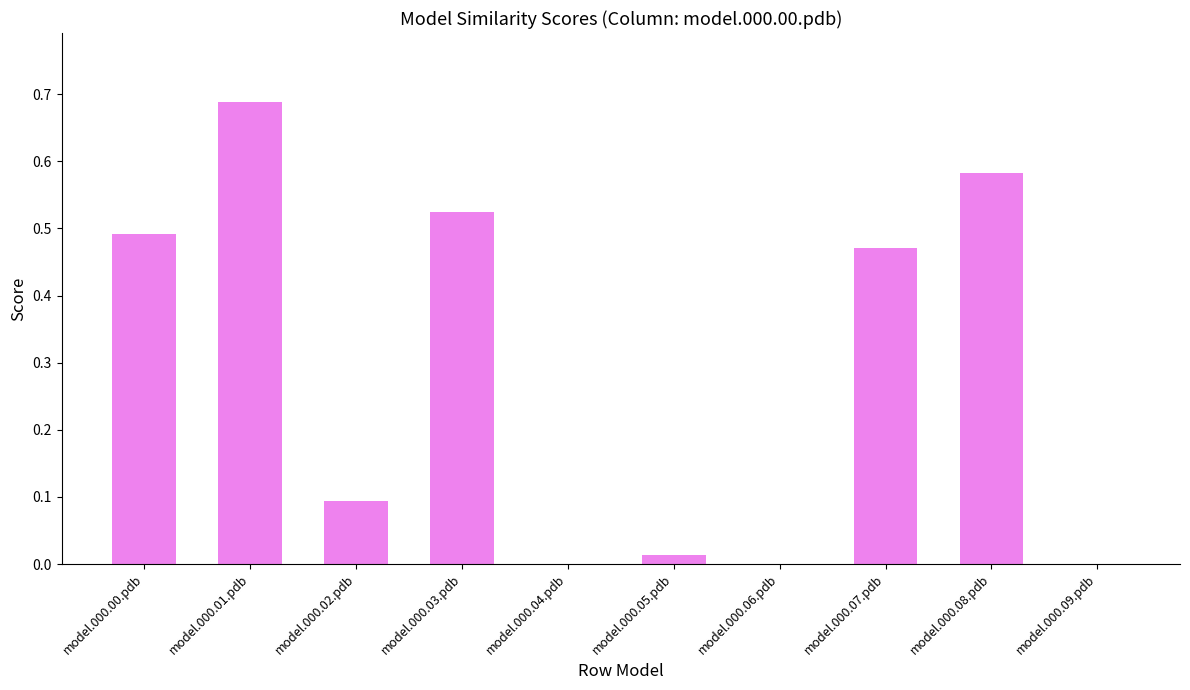

Is it true that the value at model.000.06.pdb is 0.0?

True